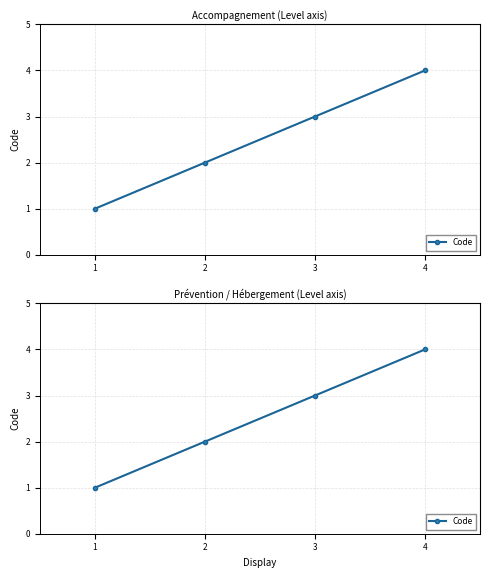

True or false: the data shows 6 at 4.

False